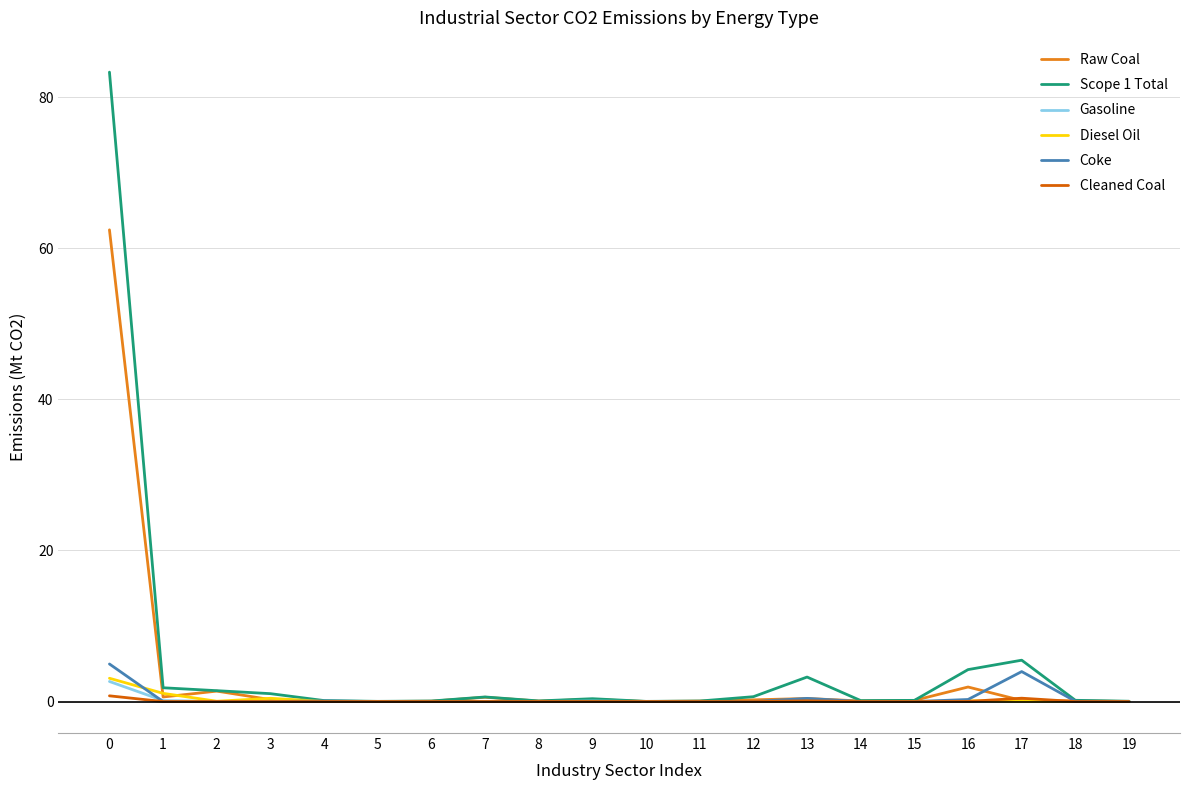

What is the sum of the Diesel Oil values at 16 and 7?

0.1